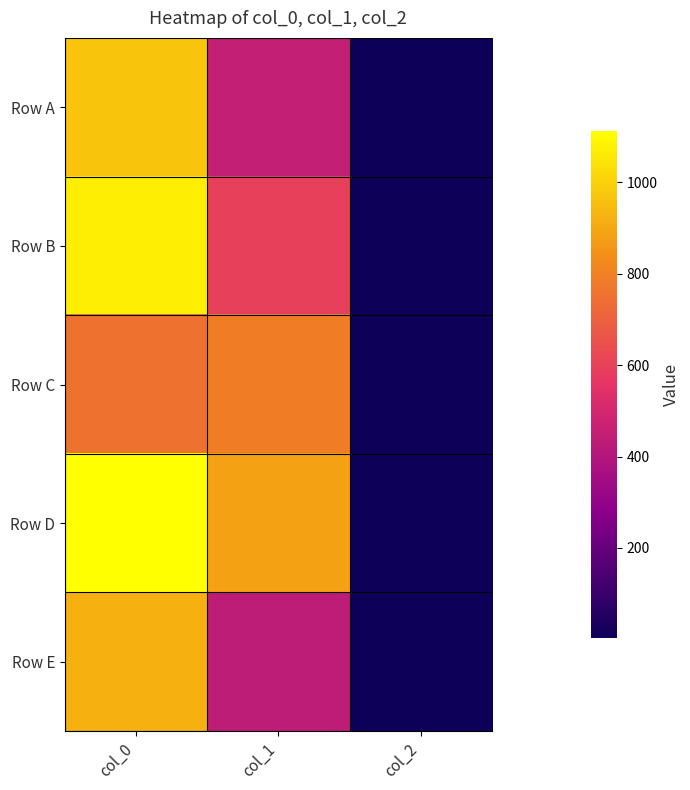

Reading left to right, extract all data points from this chart.

Row A: col_0=973.3	col_1=452.2	col_2=2.0
Row B: col_0=1070.0	col_1=597.4	col_2=2.0
Row C: col_0=756.7	col_1=789.8	col_2=2.0
Row D: col_0=1113.3	col_1=884.2	col_2=2.0
Row E: col_0=923.3	col_1=435.4	col_2=2.0